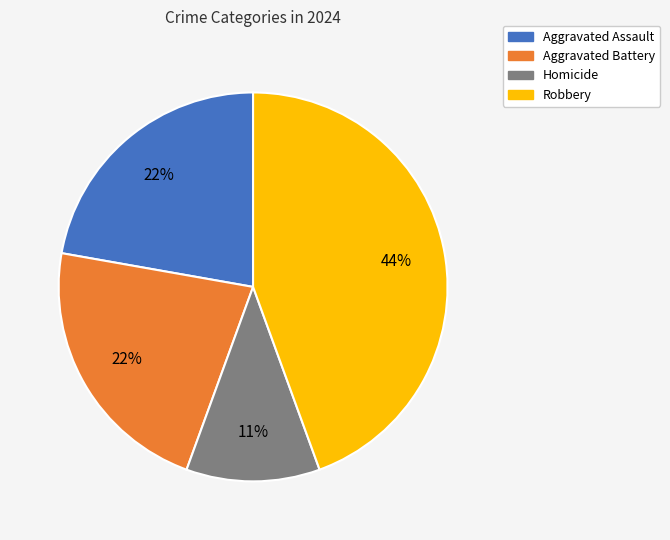

Count the number of slices in the pie.

4